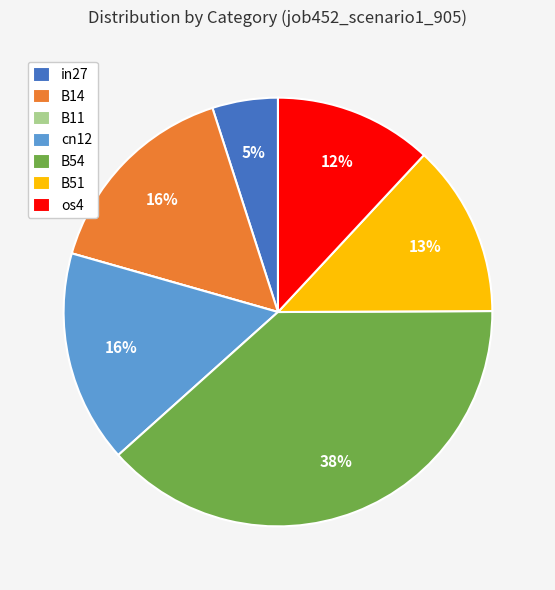

Do in27 and B14 together represent more than half of the pie?

No